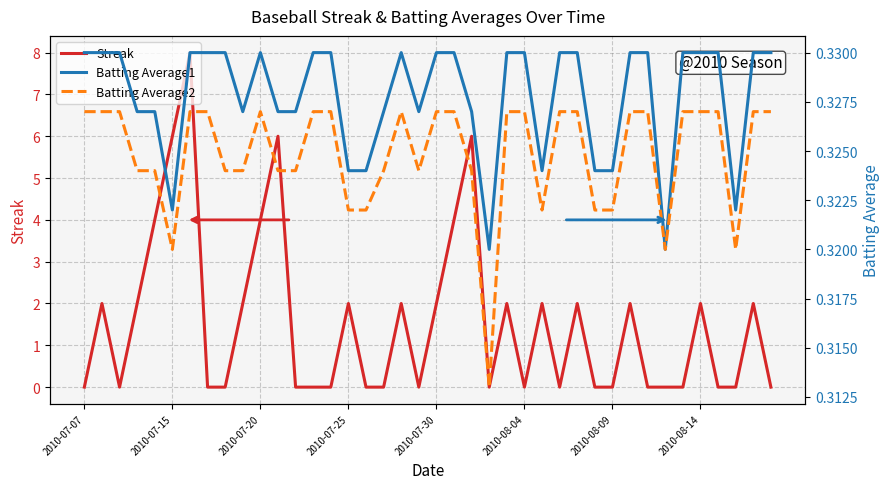

Is it true that Streak equals 0.0 at 37?

True